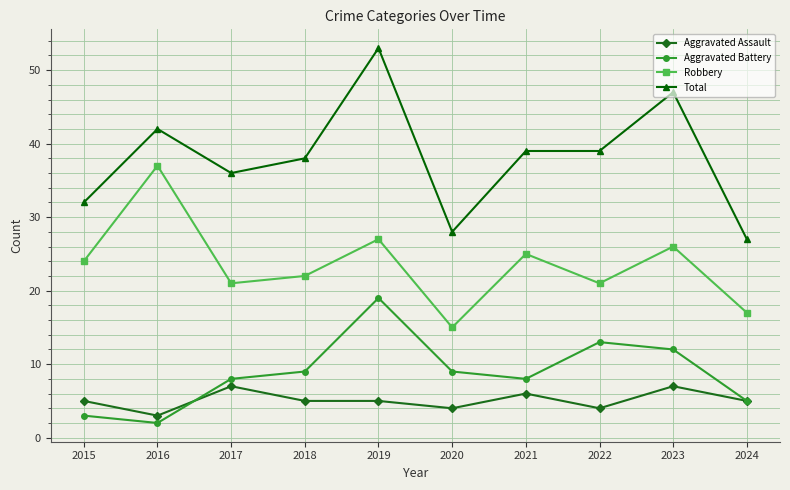

At which category is the sum across all series the highest?

2019